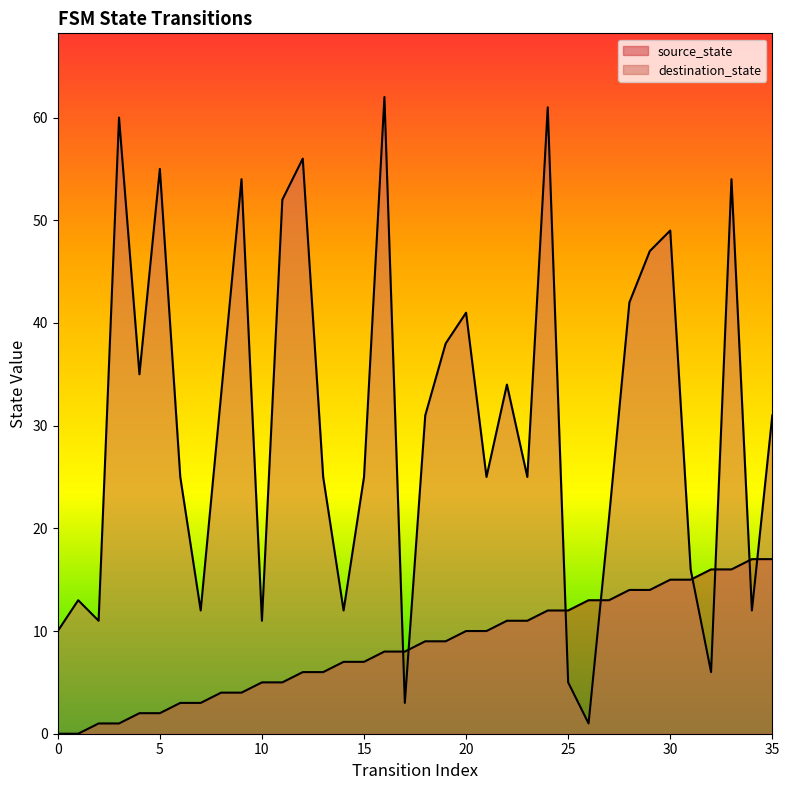

List the series in order of their peak value, highest first.

destination_state, source_state